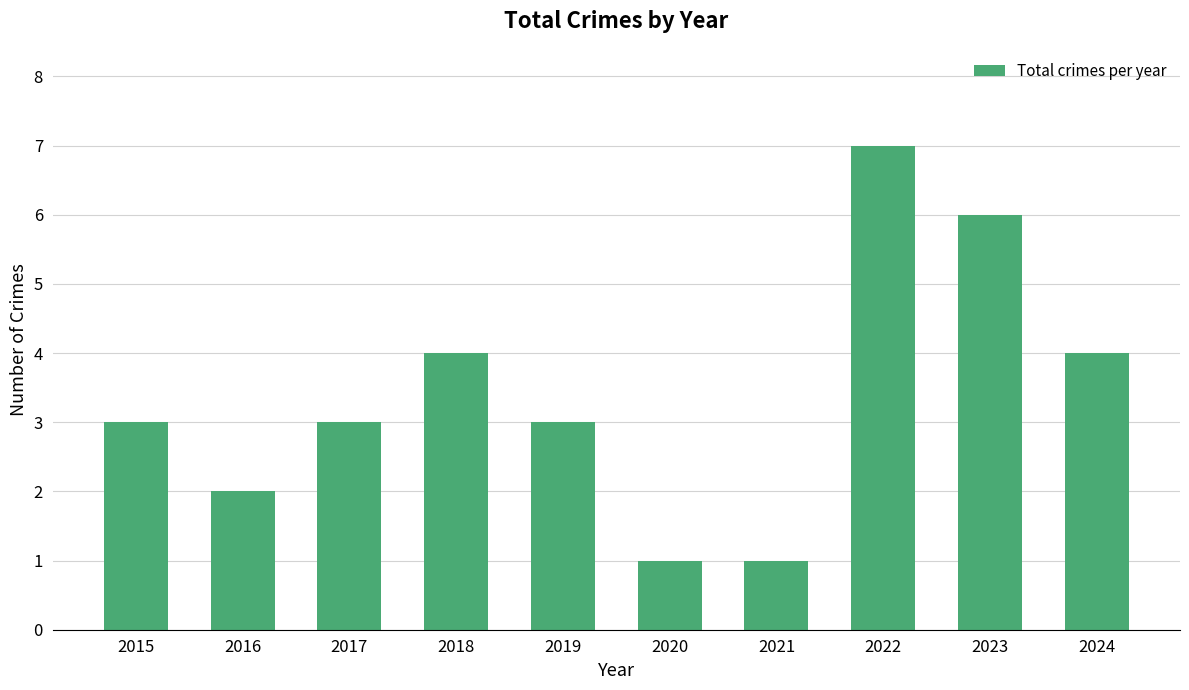

What is the value of the 8th bar from the left?

7